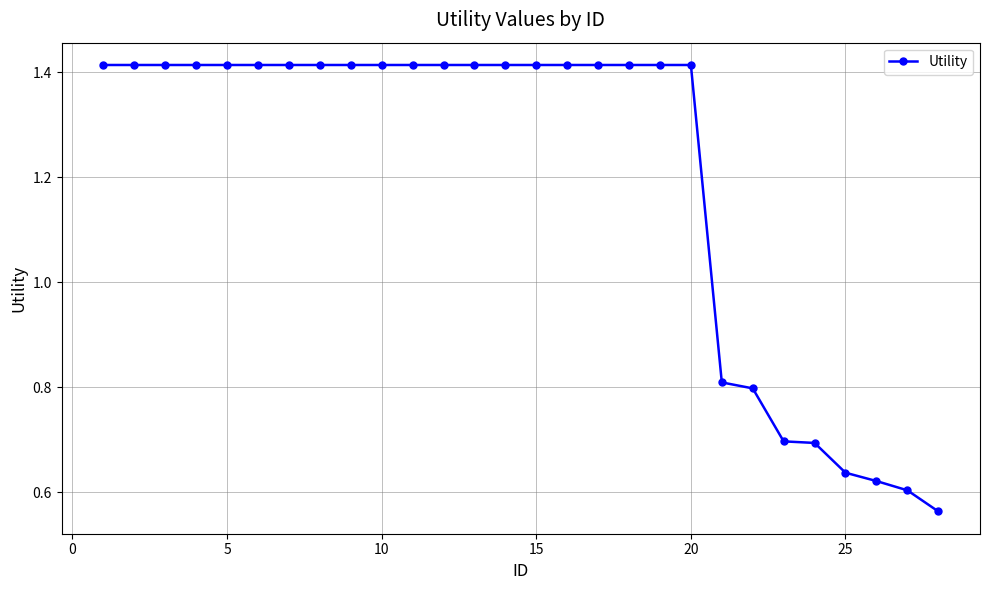

What is the average value?

1.2